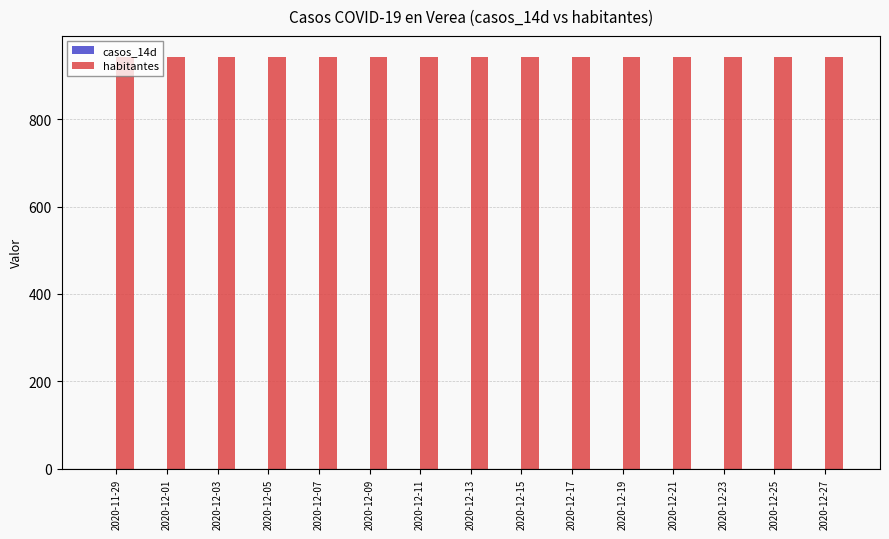

List the labels in order of casos_14d value, largest first.

2020-11-29, 2020-12-01, 2020-12-03, 2020-12-05, 2020-12-07, 2020-12-09, 2020-12-11, 2020-12-13, 2020-12-15, 2020-12-17, 2020-12-19, 2020-12-21, 2020-12-23, 2020-12-25, 2020-12-27